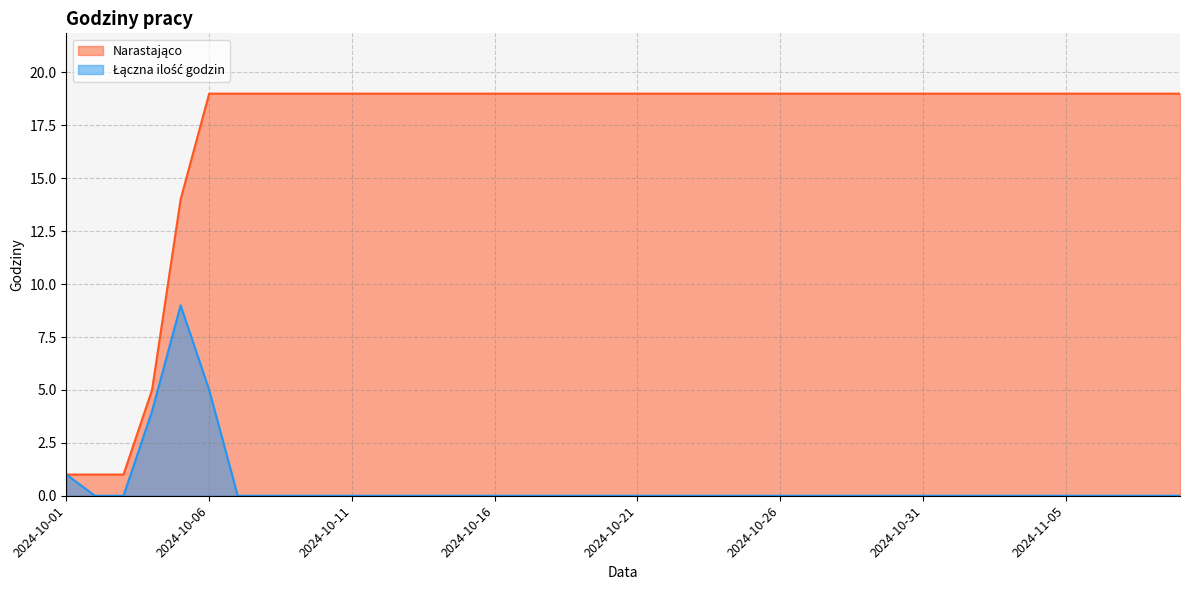

Which series changed the most between 2024-10-02 and 2024-10-05?

Narastająco